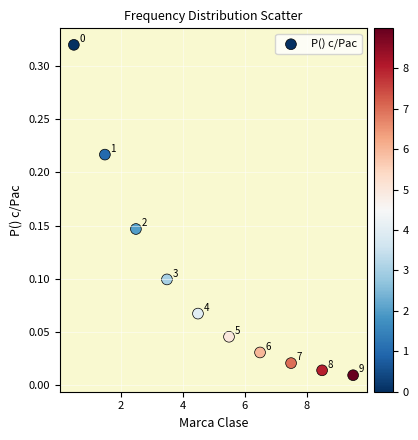

What is the range of X values (max minus min)?

9.0